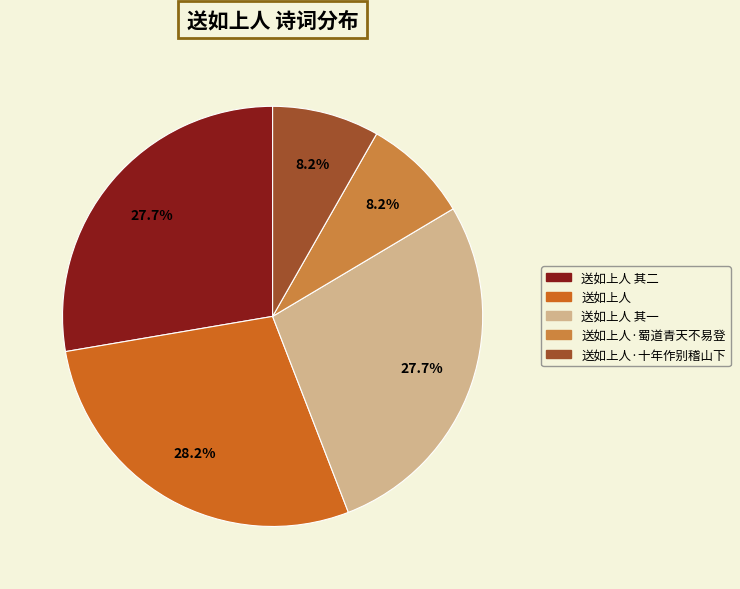

Does any single category account for the majority?

No